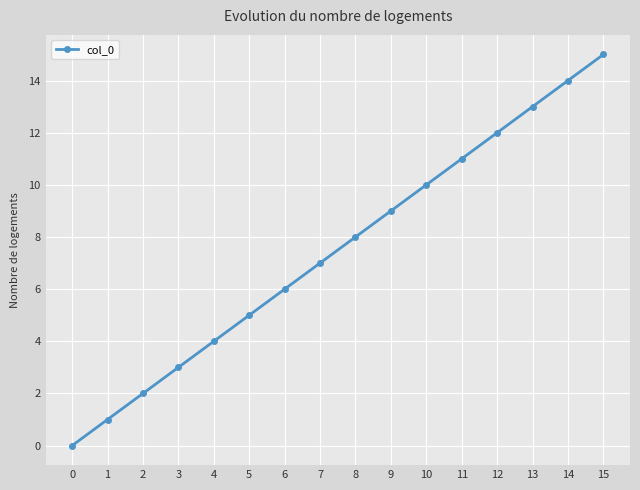

The value at 13 is 13. True or false?

True